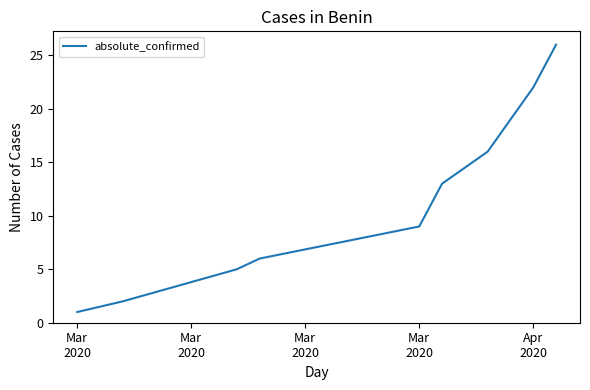

What is the maximum value shown in the chart?

26